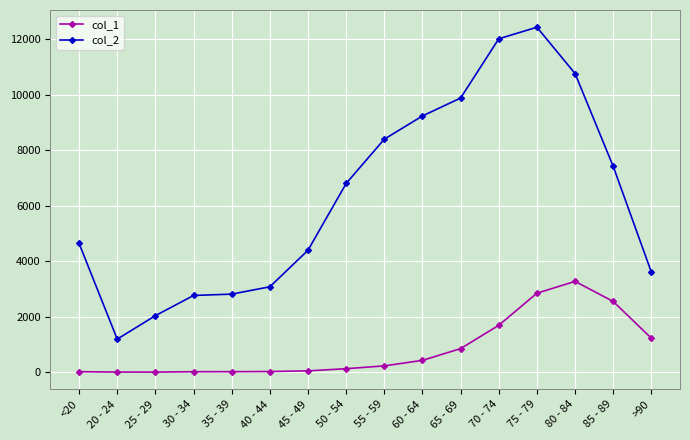

Does the chart display data point markers on the line(s)?

Yes